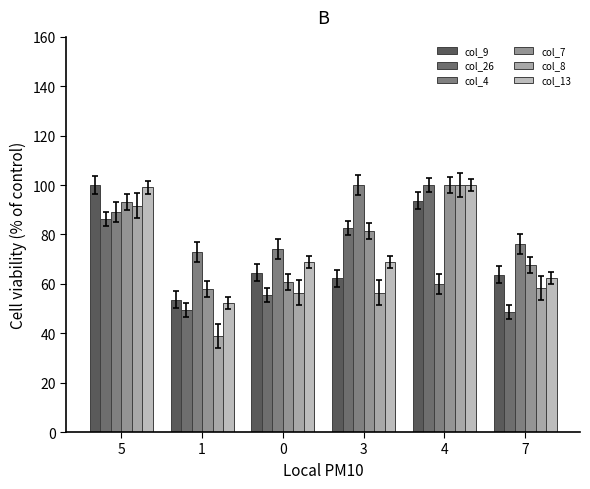

The col_7 series shows 67.6 at 7. True or false?

True